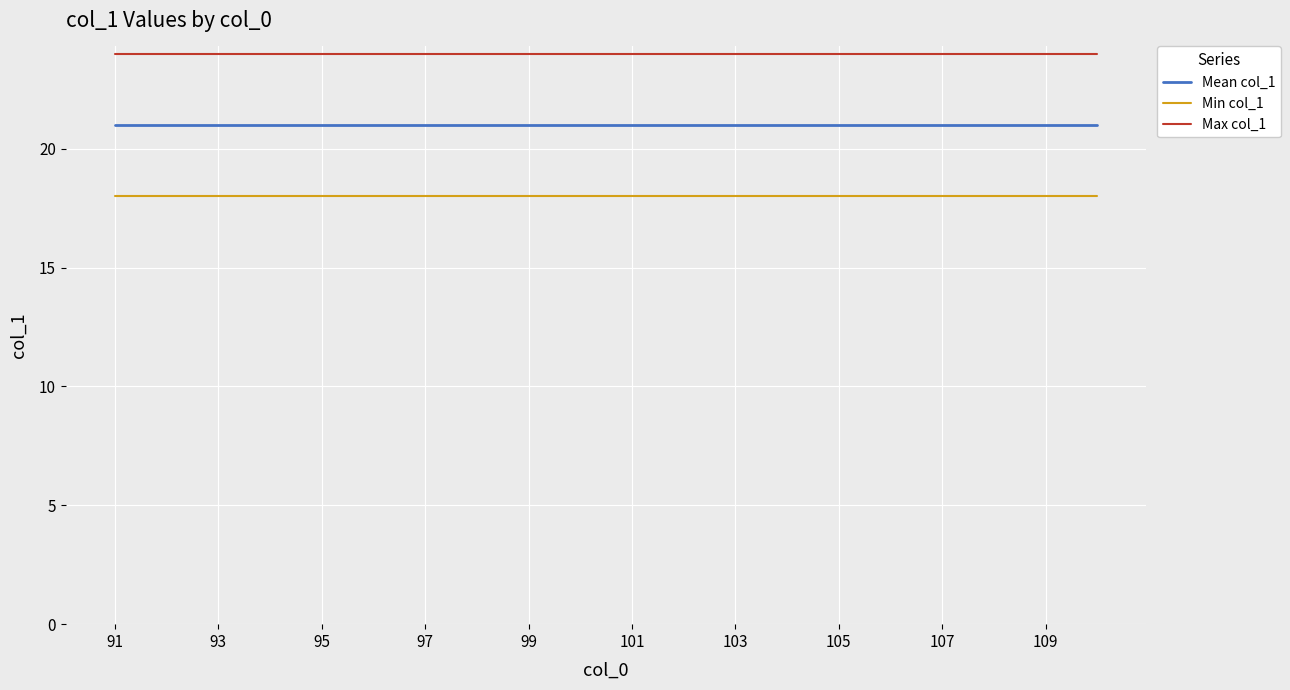

List the series in order of their peak value, highest first.

Max col_1, Mean col_1, Min col_1